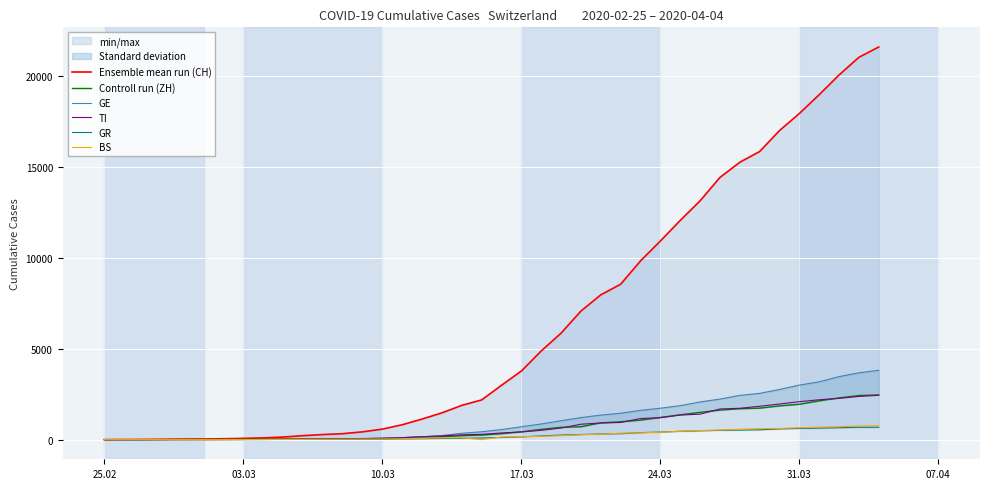

What is the maximum value for BS?

767